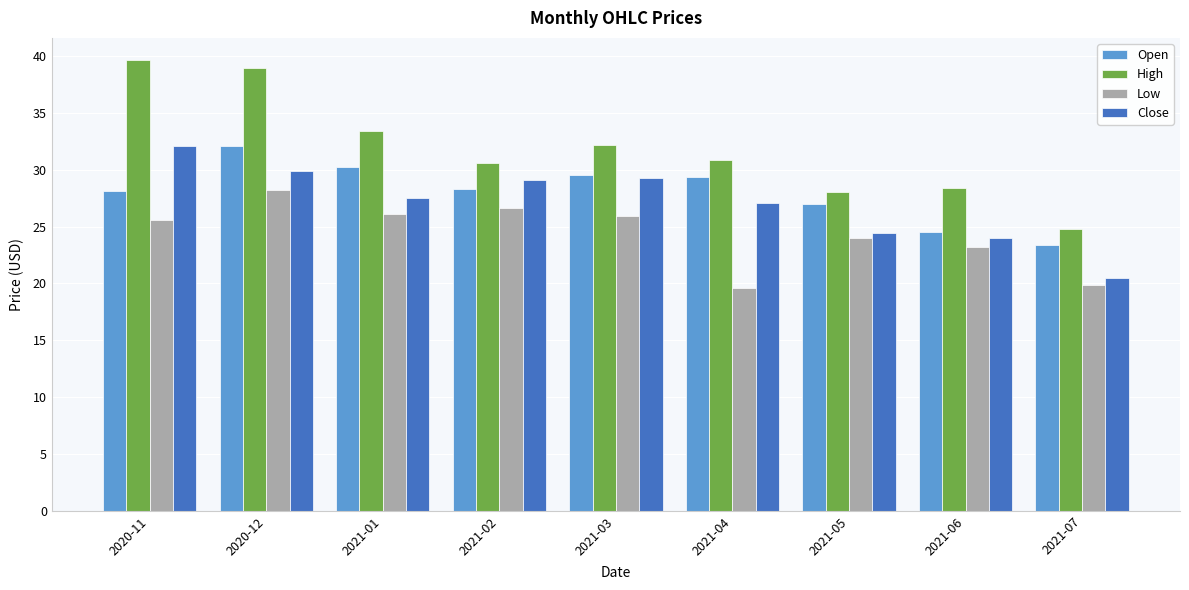

Does the chart contain any negative values?

No